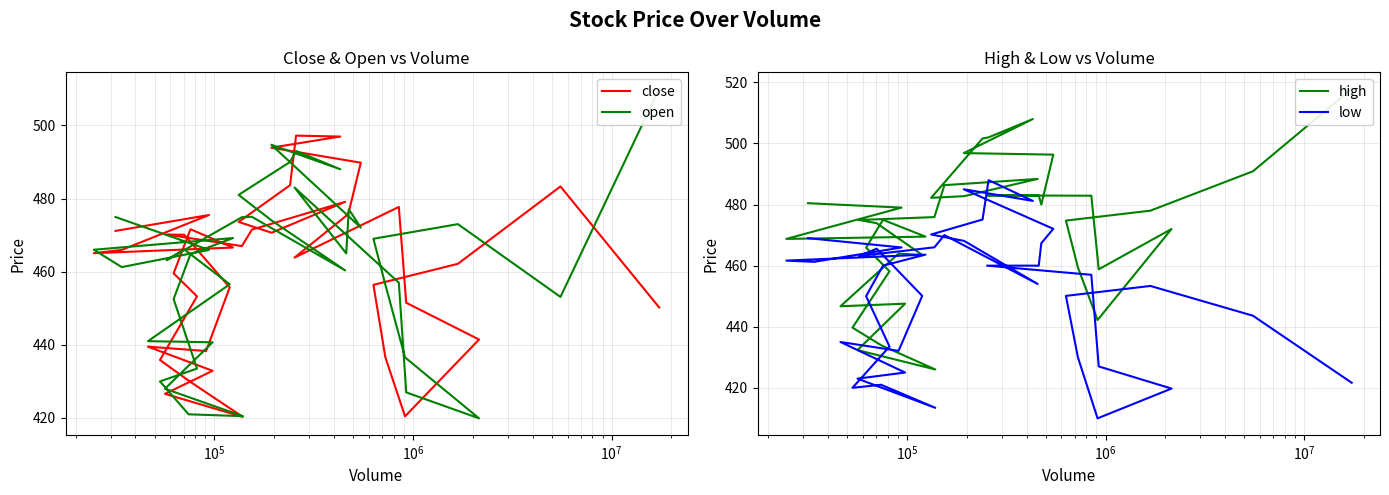

True or false: low and high intersect in this chart.

False